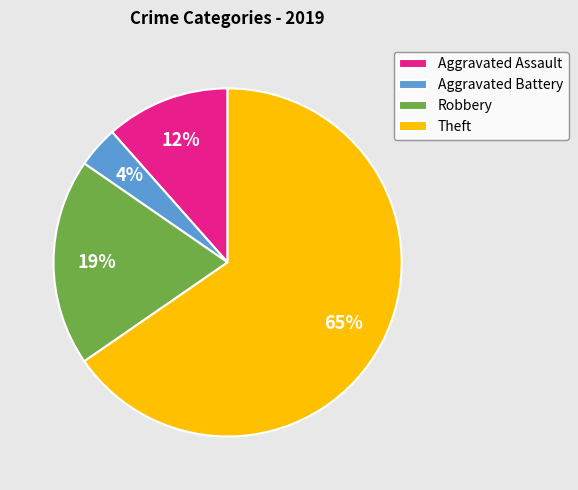

True or false: Robbery accounts for 19% of the total.

True